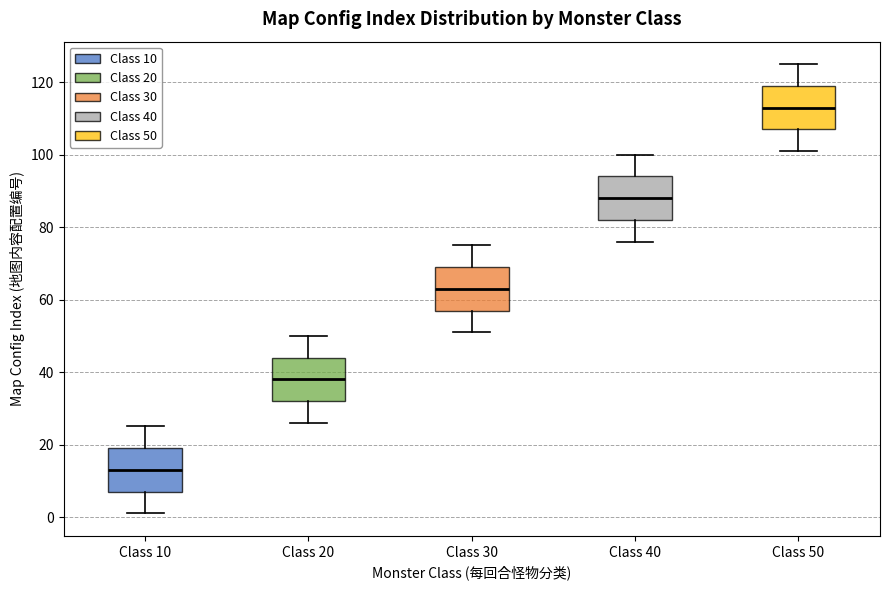

Which box's median line is the highest?

Class 50